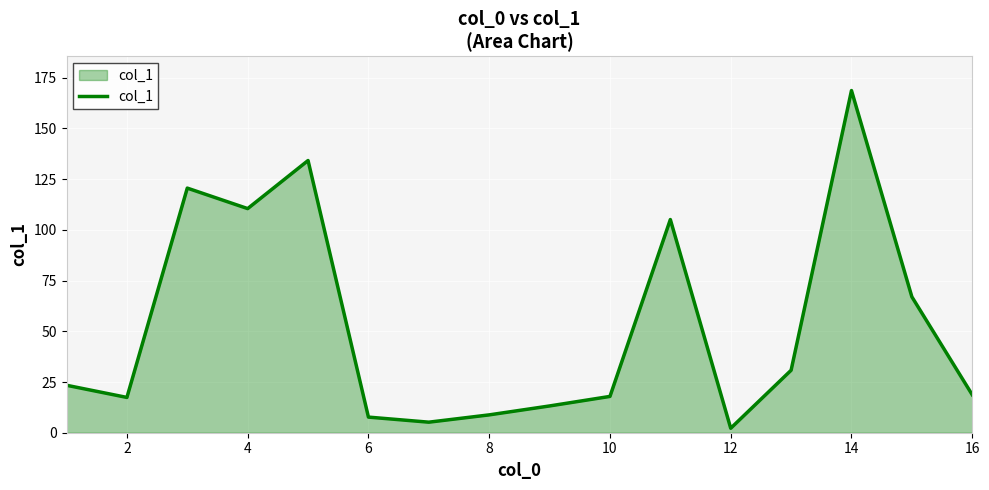

True or false: the data shows 61.6 at 14.

False